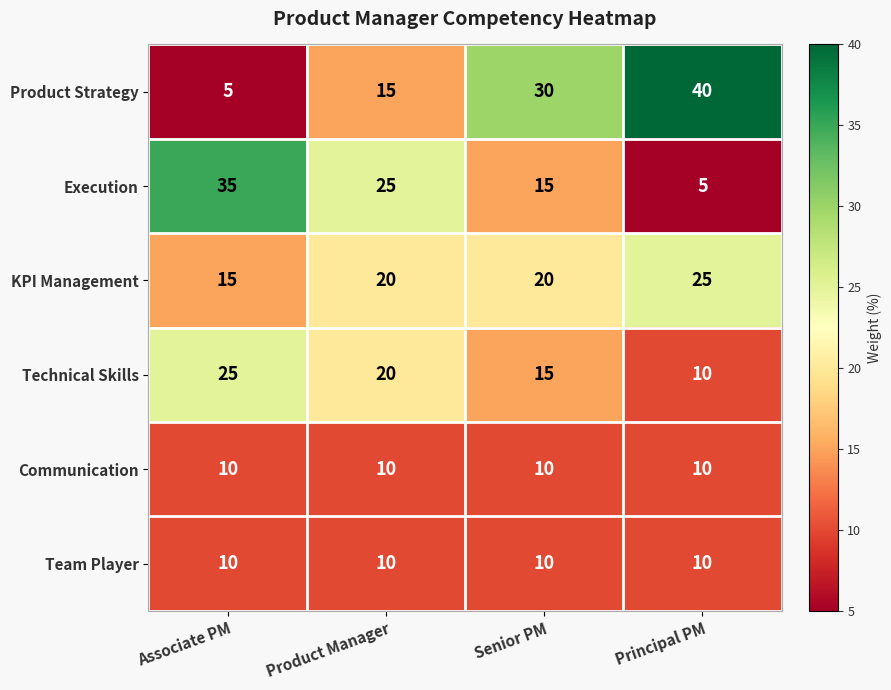

What is the sum of the Product Strategy values at Product Manager and Principal PM?

55